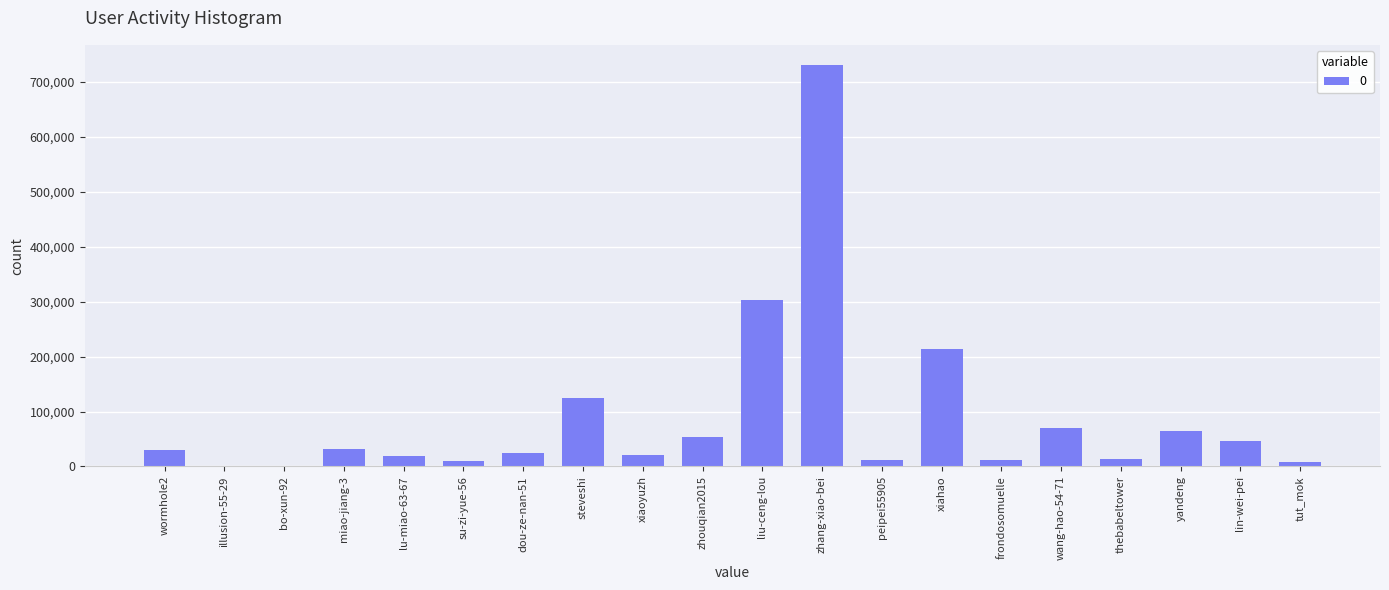

What is the average value?

89487